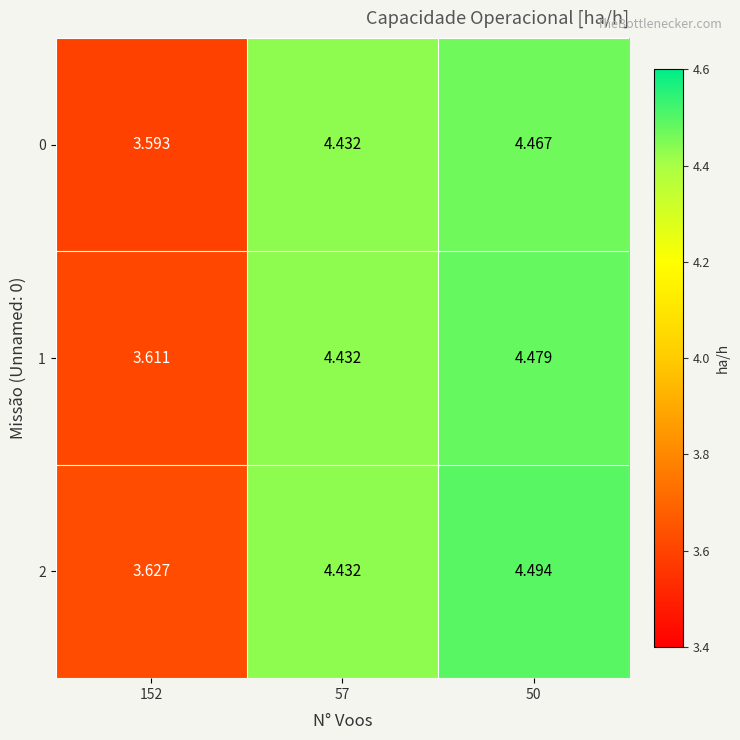

Rank the series by their average value, from highest to lowest.

2, 1, 0